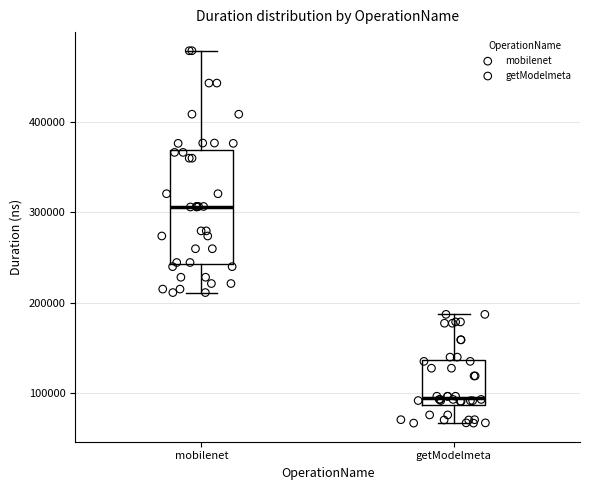

Where is the lower edge of the box for getModelmeta on the y-axis? The values are not printed on the chart, so give them approximately, as read against the axis.

90000